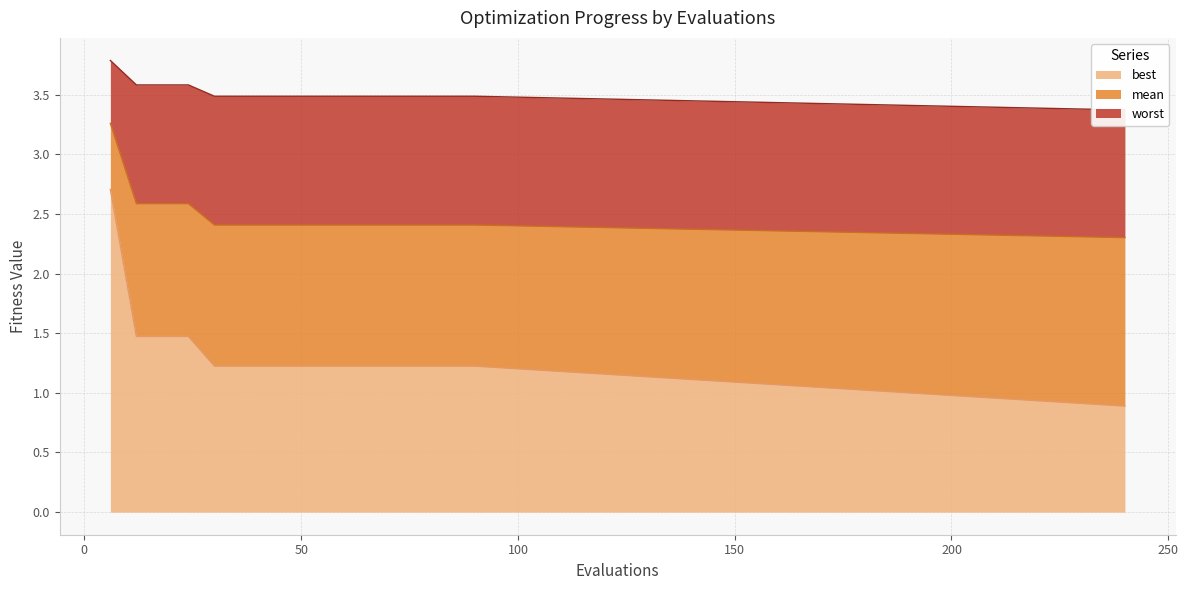

True or false: mean and worst intersect in this chart.

False